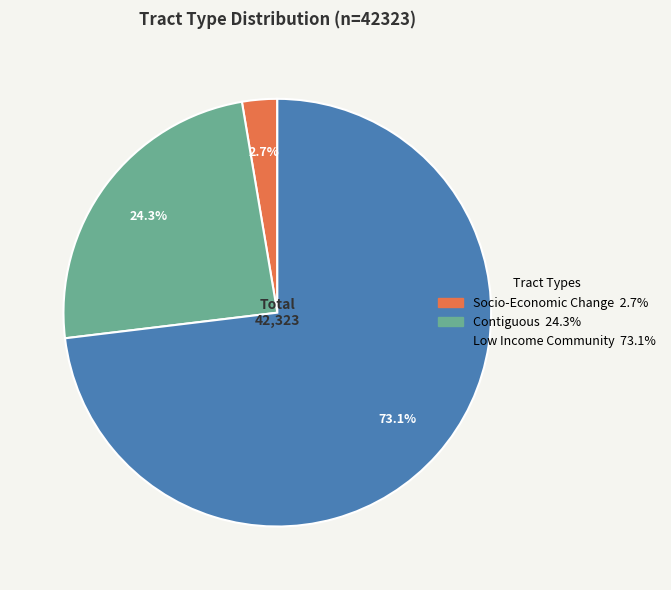

What percentage is the Contiguous slice, to the nearest percent?

24%